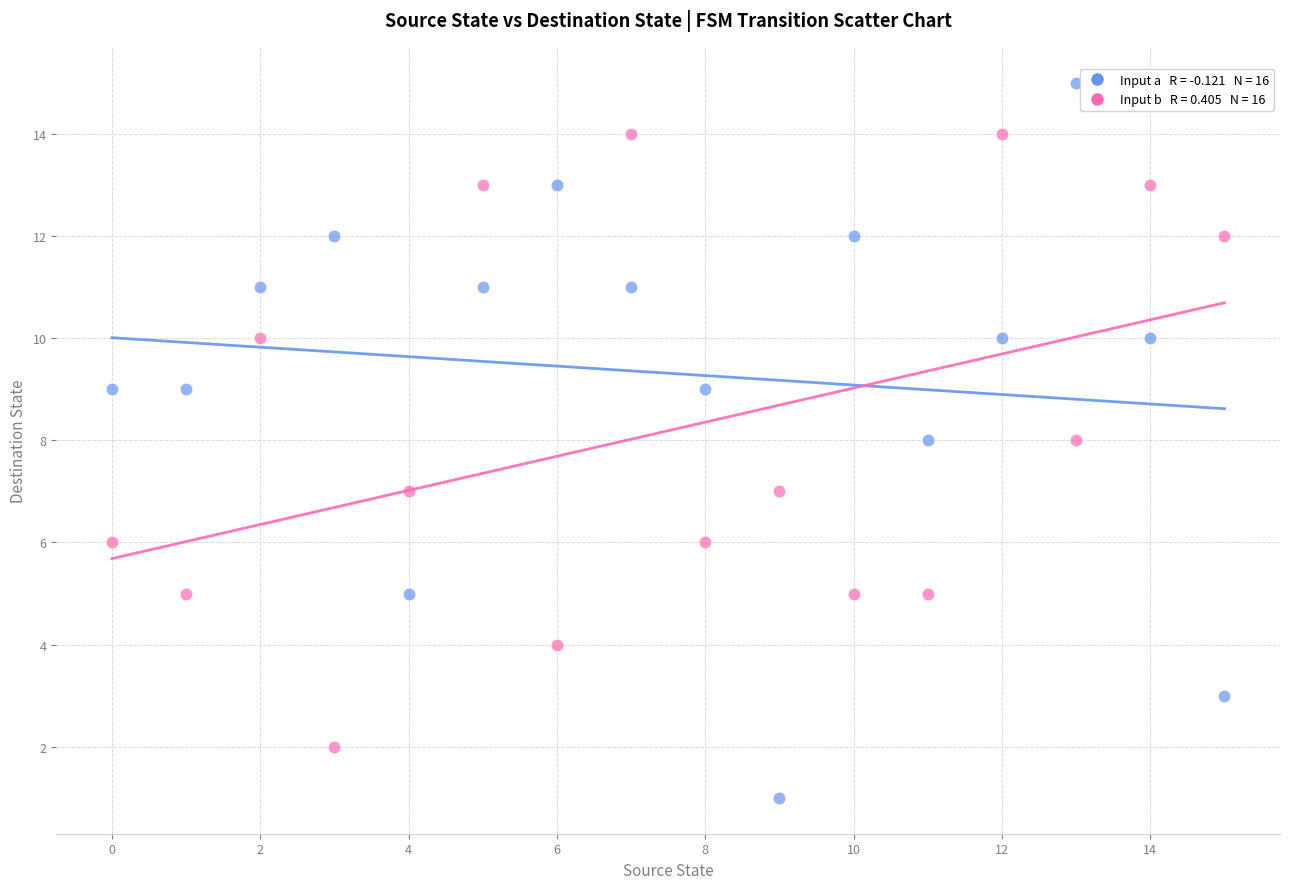

Across all data points, what is the range of Y values (max minus min)?

14